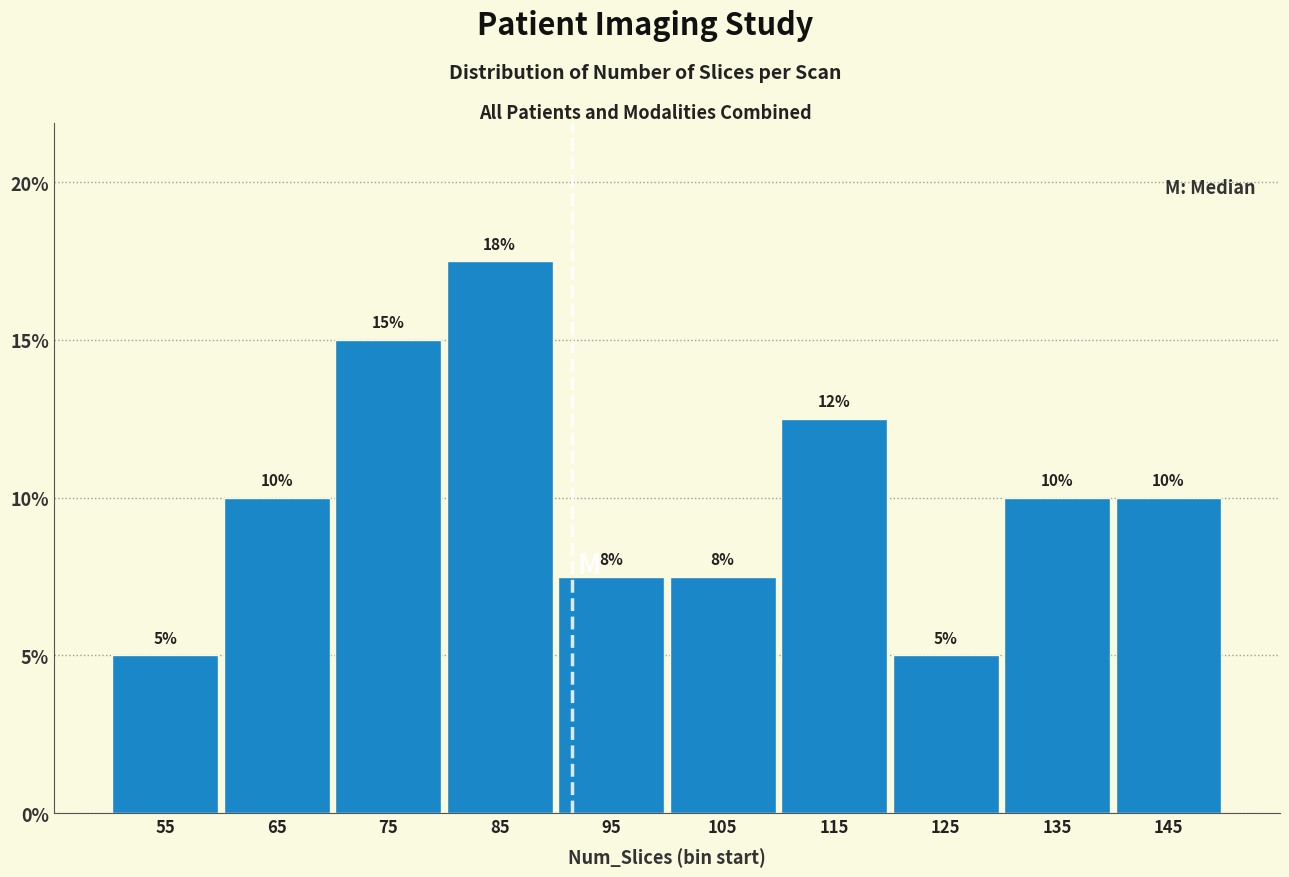

Over which range of the x-axis is the bar tallest?

80 to 90